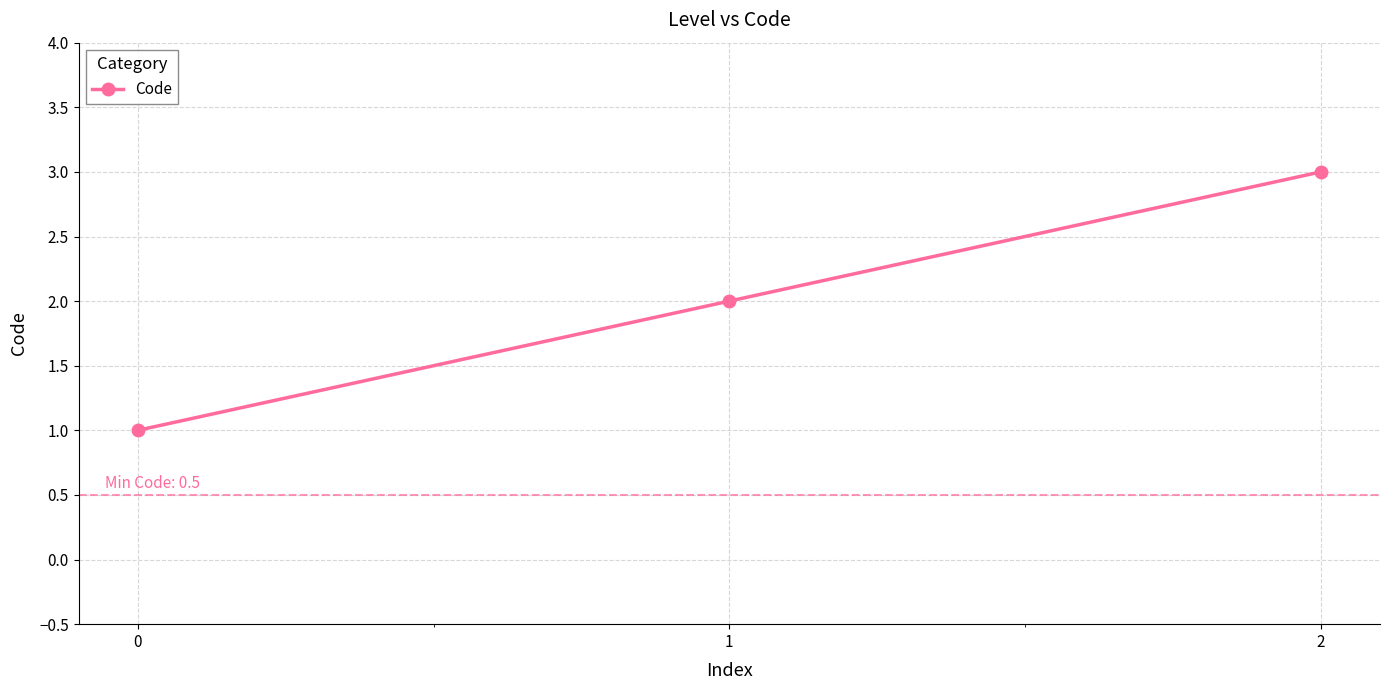

What is the average value?

2